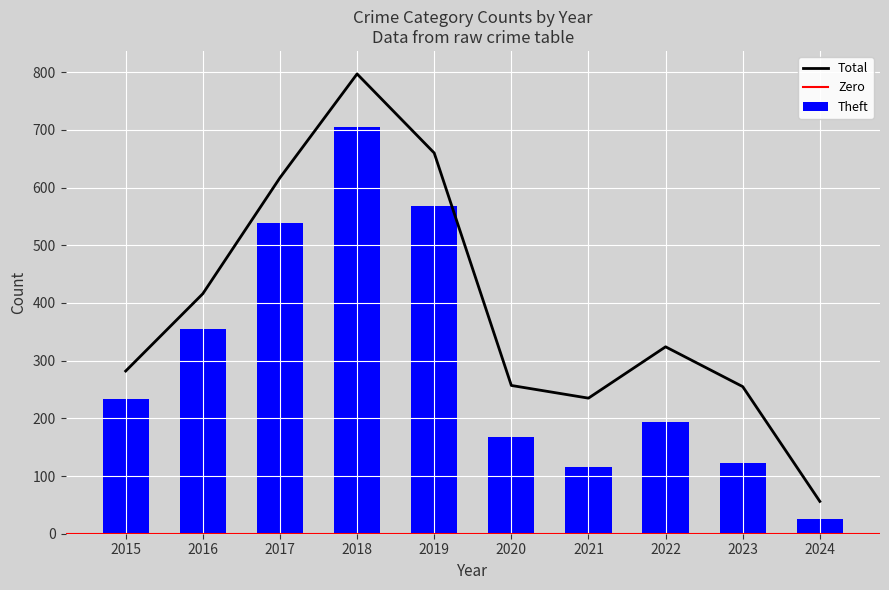

Reading left to right, extract all data points from this chart.

Aggravated Assault: 6	3	12	5	8	4	13	14	22	4
Aggravated Battery: 13	13	17	18	14	26	23	32	40	11
Robbery: 30	44	49	67	69	57	80	80	64	12
Theft: 233	354	538	705	568	168	116	194	122	25
Total: 282	416	617	797	660	257	235	324	255	56